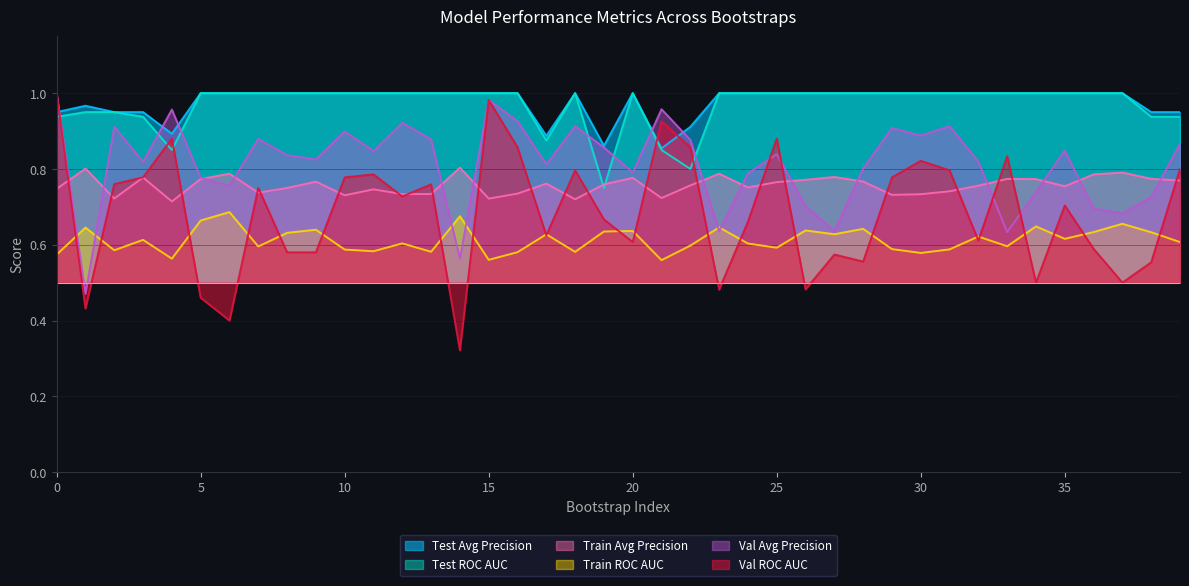

What is the spread (max minus min) of values at 14?

0.7